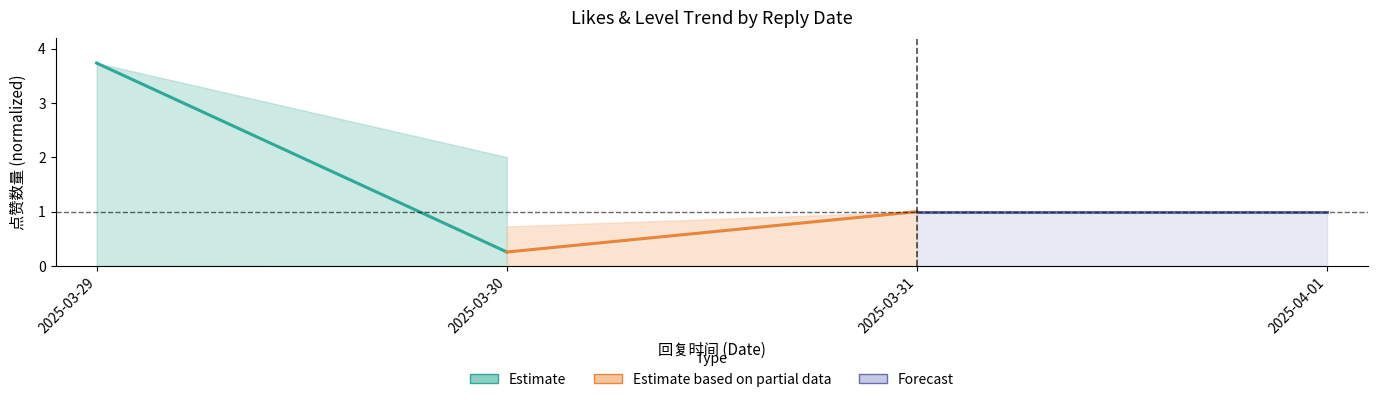

At 2025-03-30, list the series in order from smallest to largest.

Estimate, Estimate based on partial data, Forecast